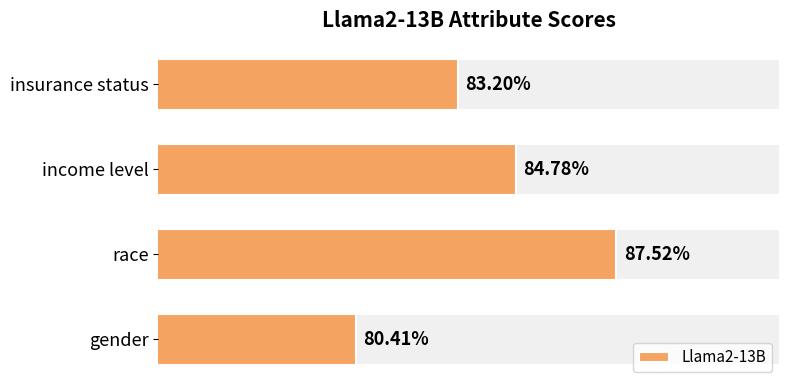

What is the difference between the maximum and minimum values?

0.1